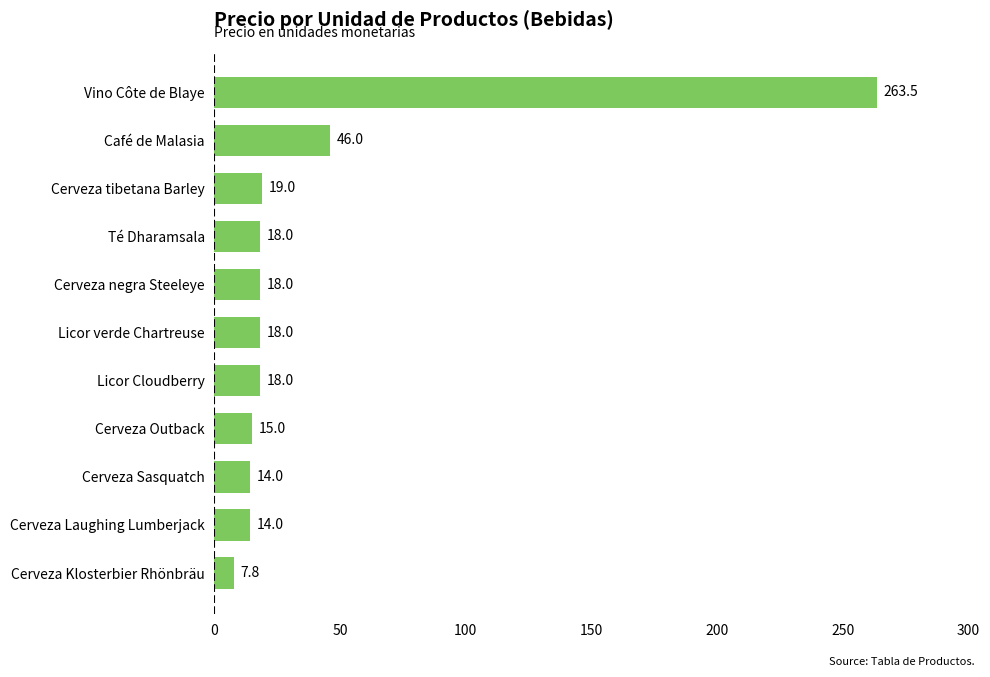

Are the bars grouped side by side (vs. stacked)?

No